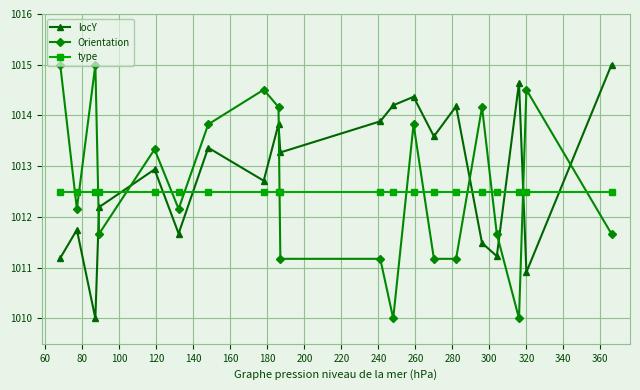

List the series in order of their overall mean, highest first.

locY, Orientation, type